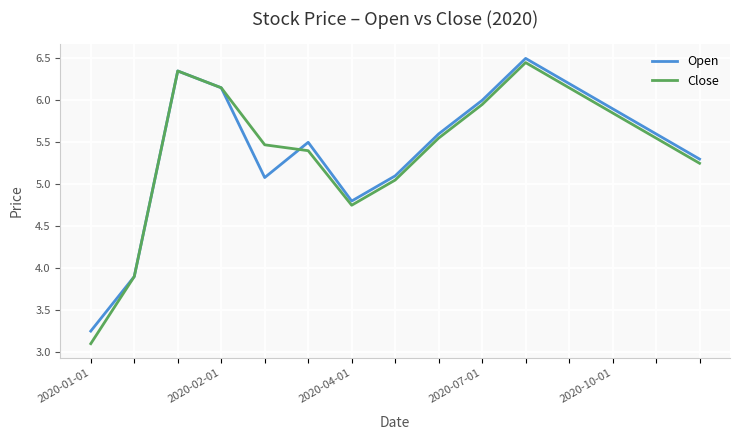

Which series has the largest range (max minus min)?

Close